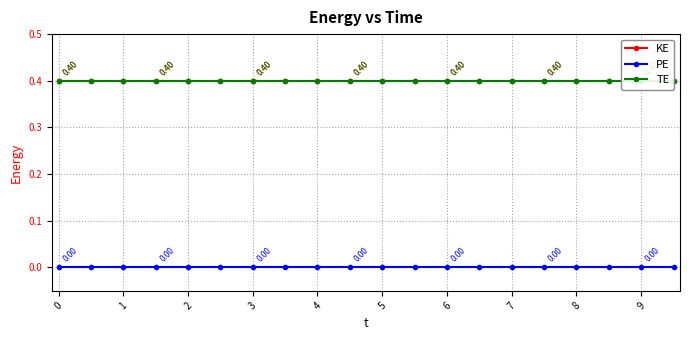

True or false: PE and KE intersect in this chart.

False